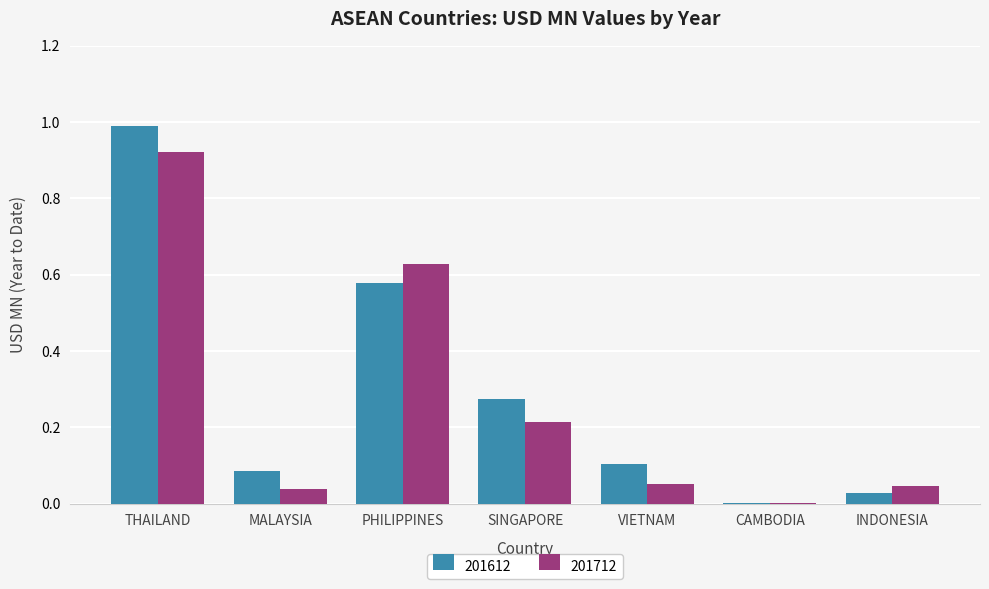

What is the sum of all 201712 values?

1.9